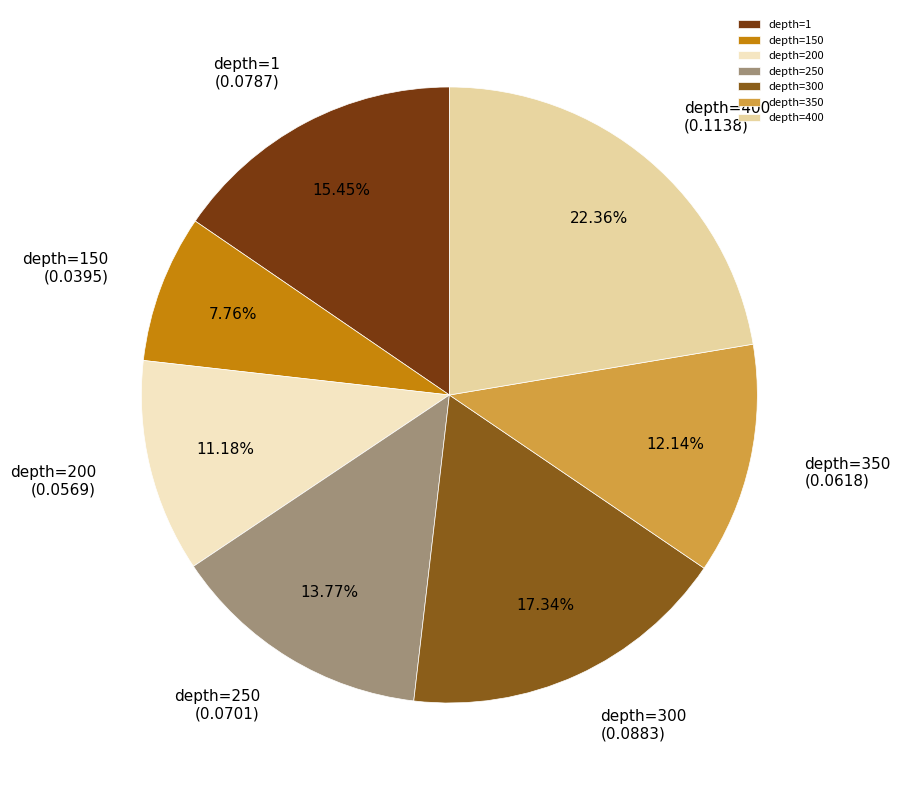

What is the largest slice in the pie chart?

depth=400